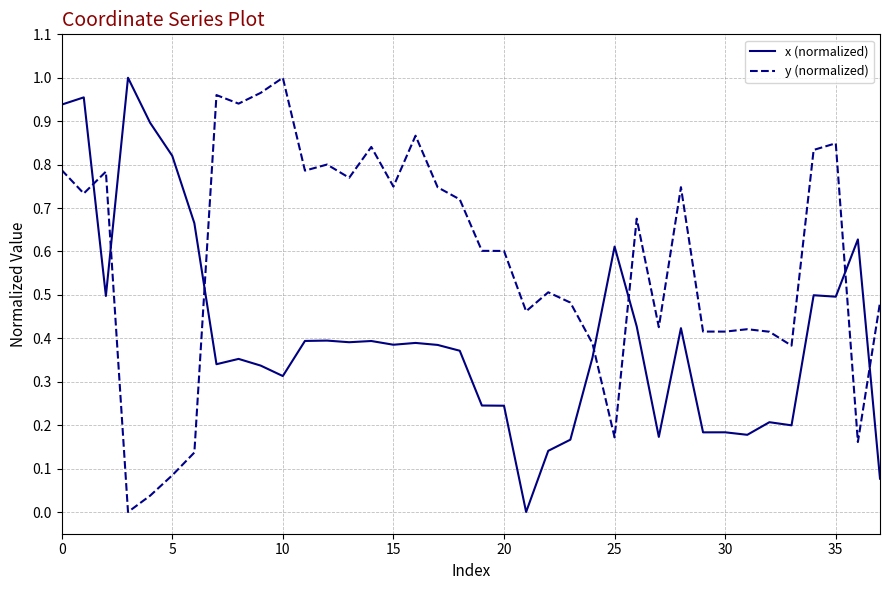

Rank the series by their average value, from lowest to highest.

x (normalized), y (normalized)